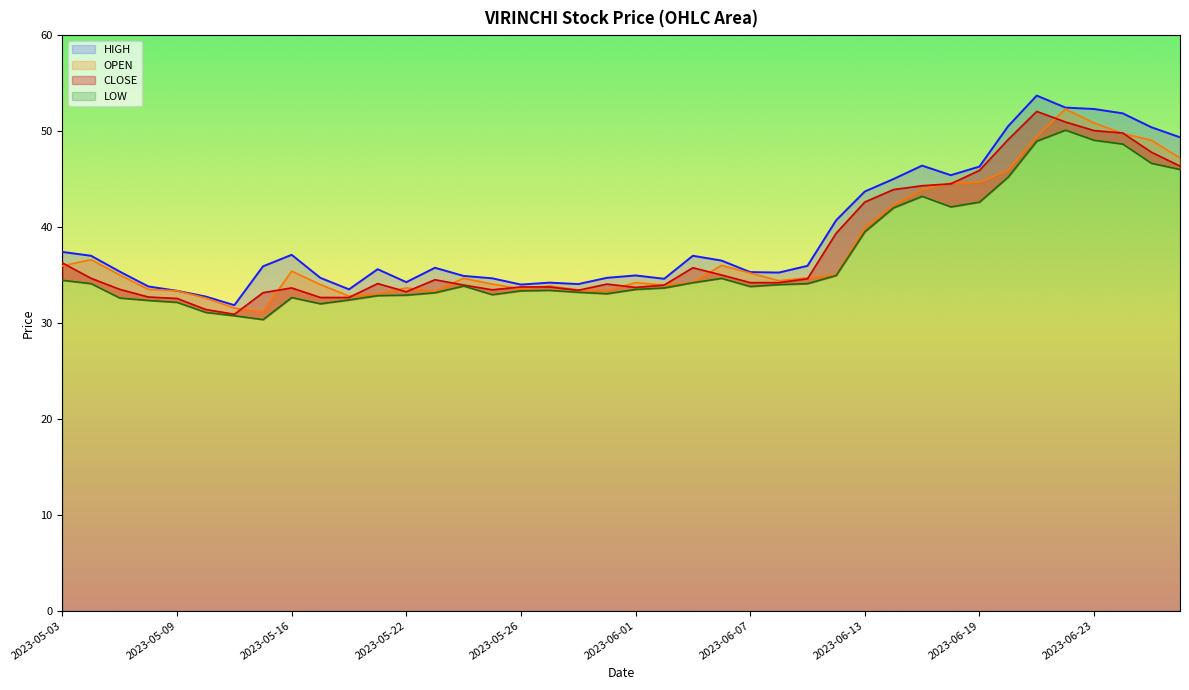

At how many categories does at least one series exceed 43?

12